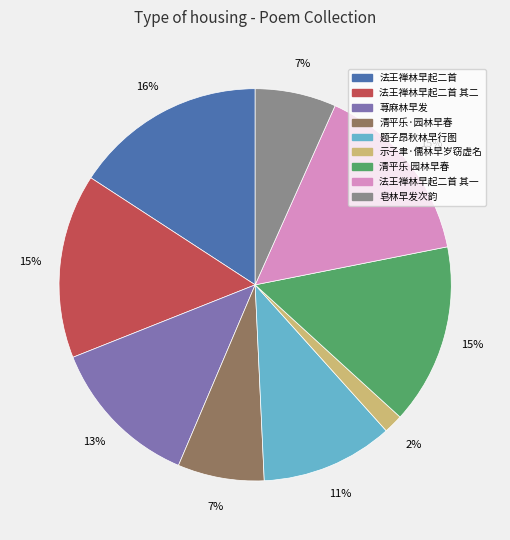

True or false: 法王禅林早起二首 其二 accounts for 15% of the total.

True